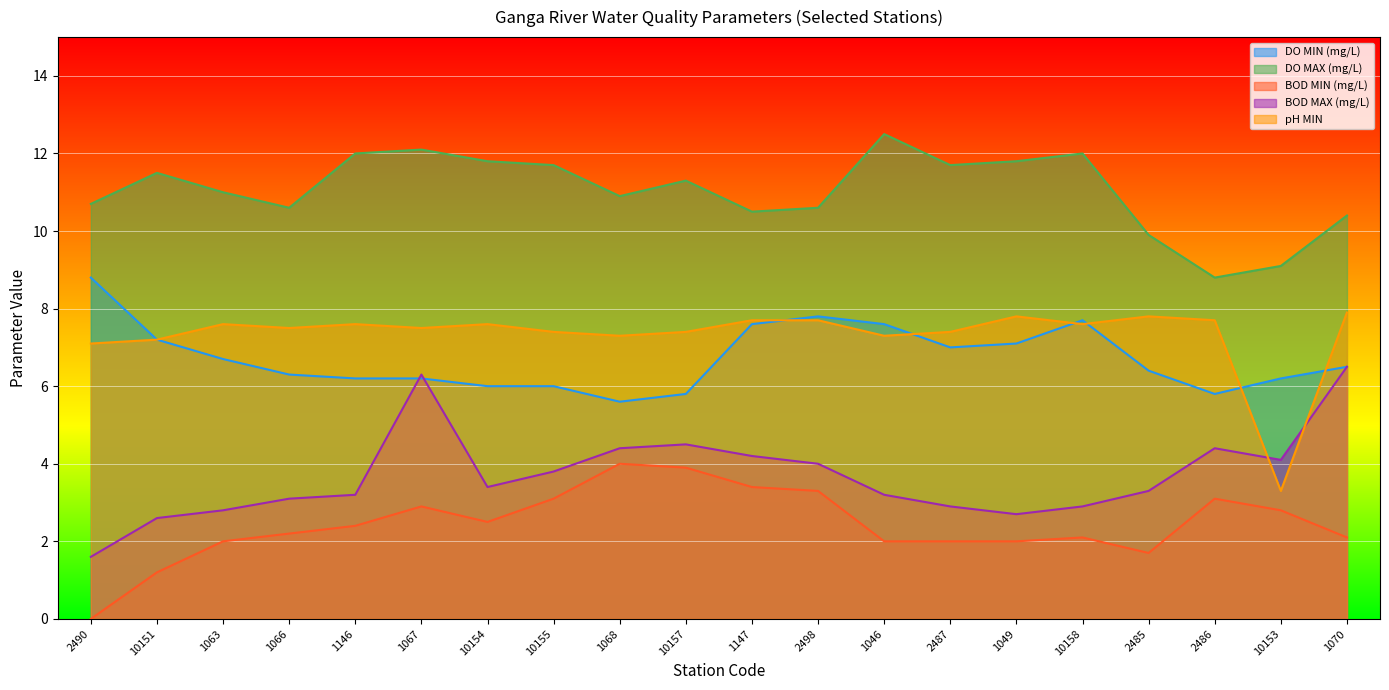

How many lines are shown in the chart?

5